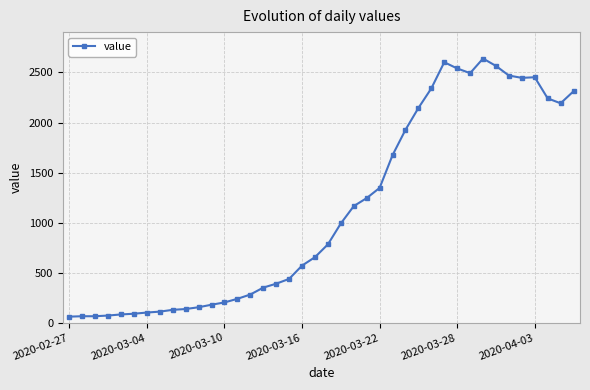

Count the number of categories in the chart.

40